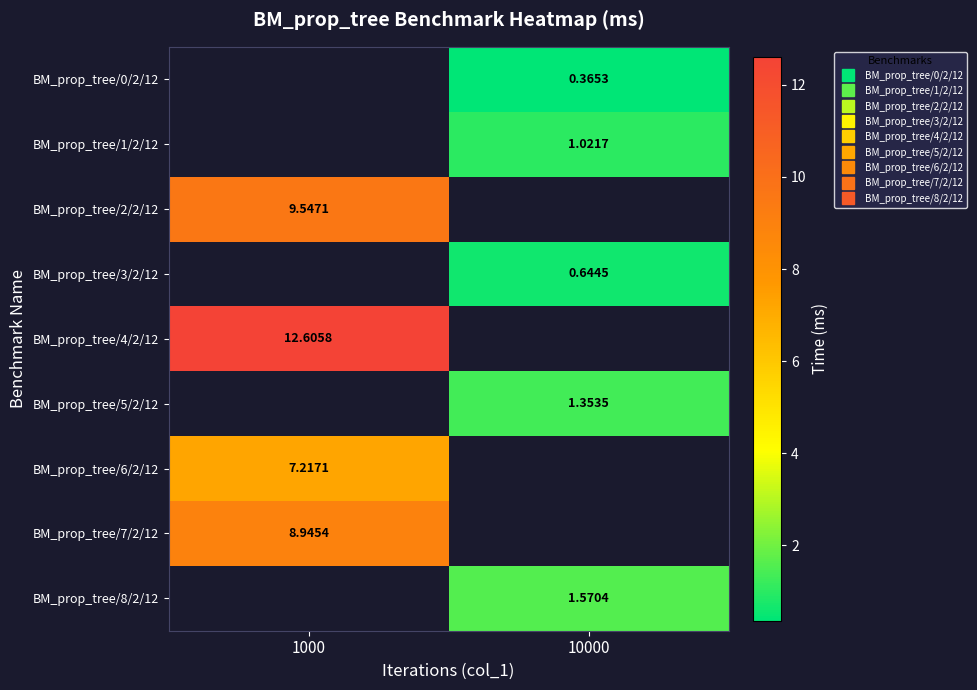

What is the spread (max minus min) of values at 10000?

1.2